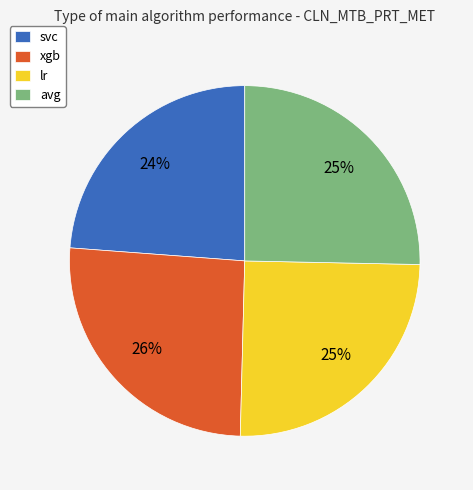

To the nearest percent, what is the difference between the largest and smallest slice percentages?

2%